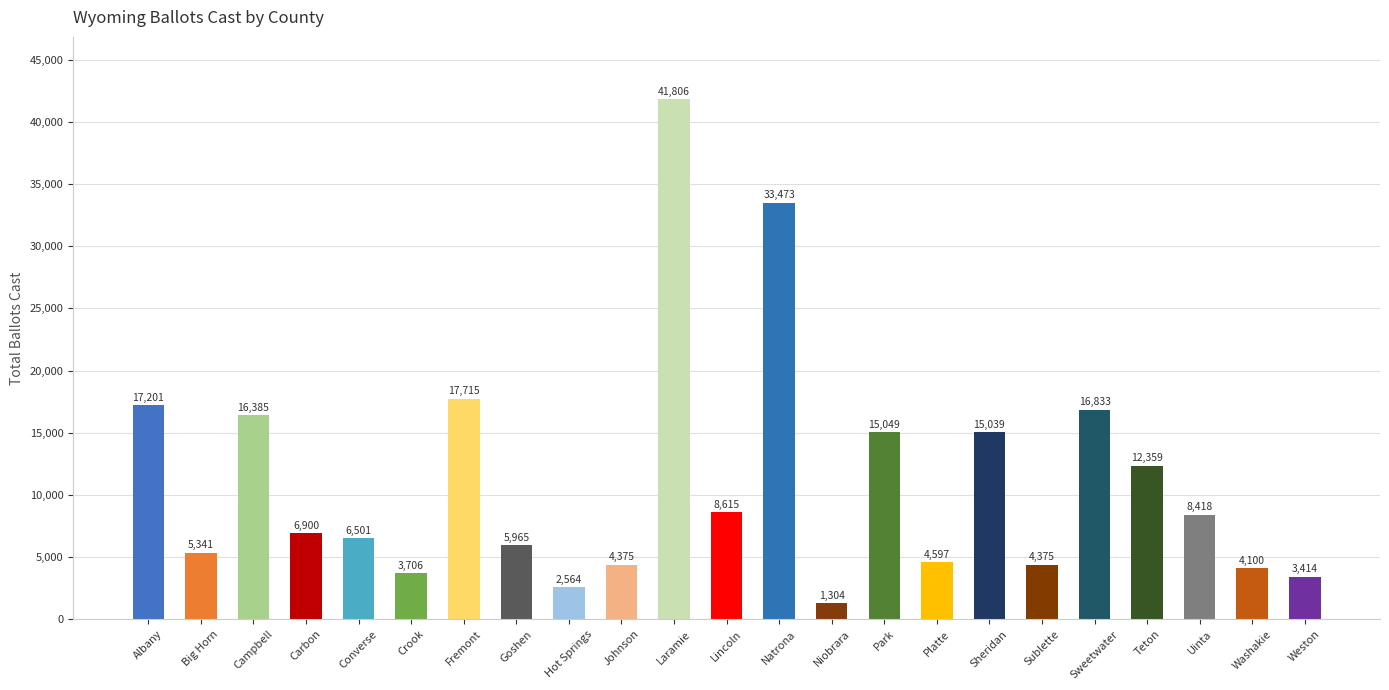

How many data points are less than 6900?

11